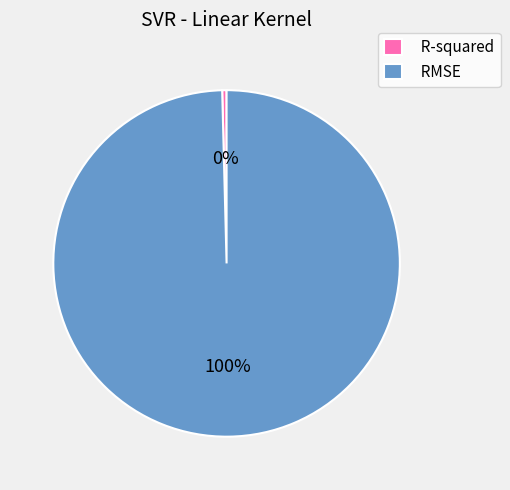

To the nearest percent, what is the average slice percentage?

50%